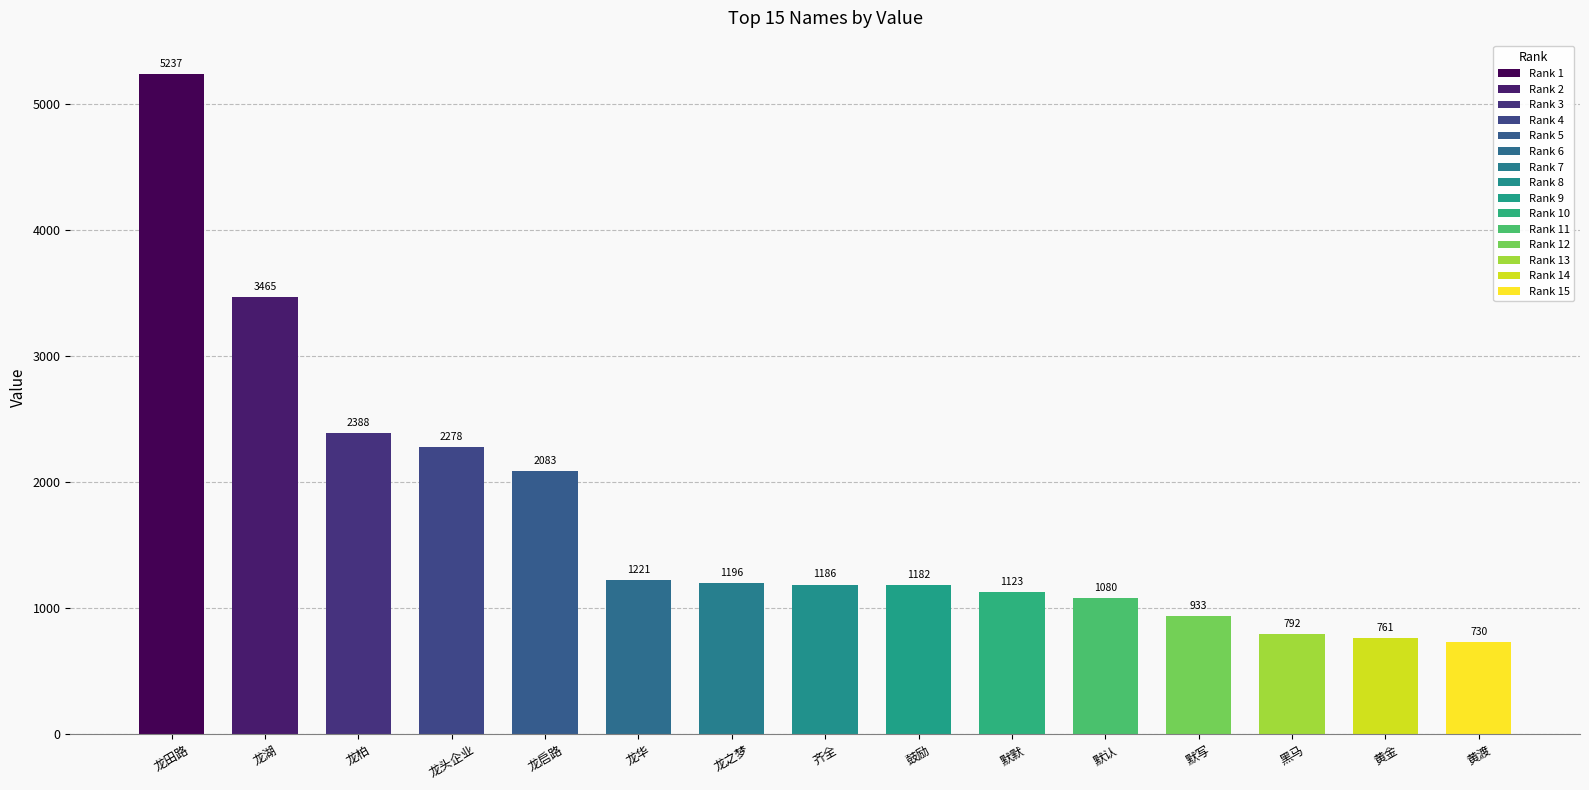

Approximately how many times larger is the value at 龙田路 compared to 默写?

5.6